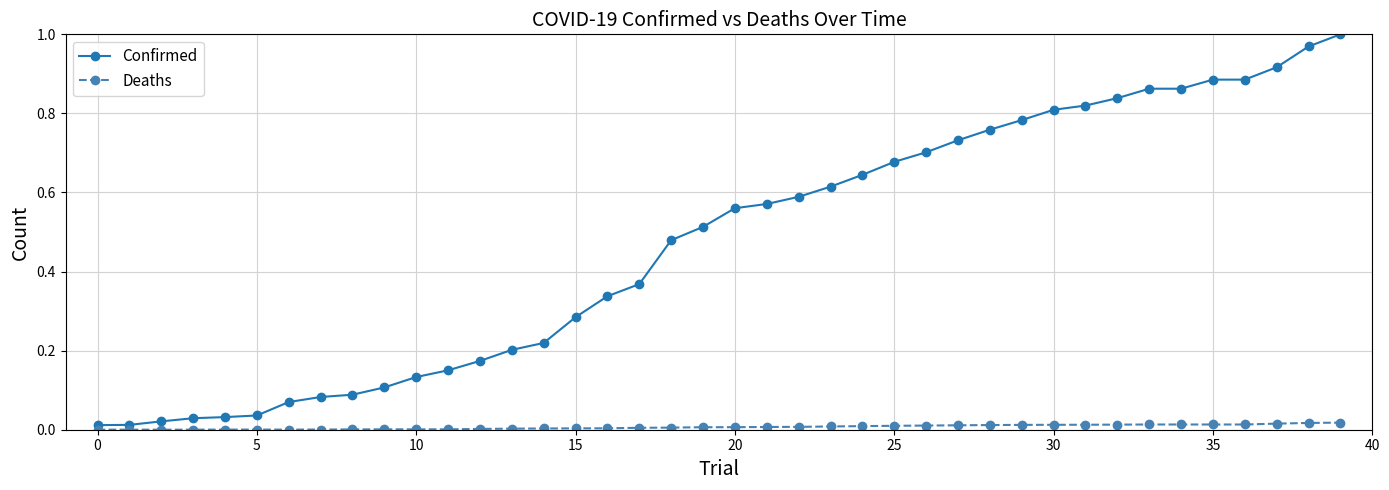

List the series in order of their peak value, lowest first.

Deaths, Confirmed